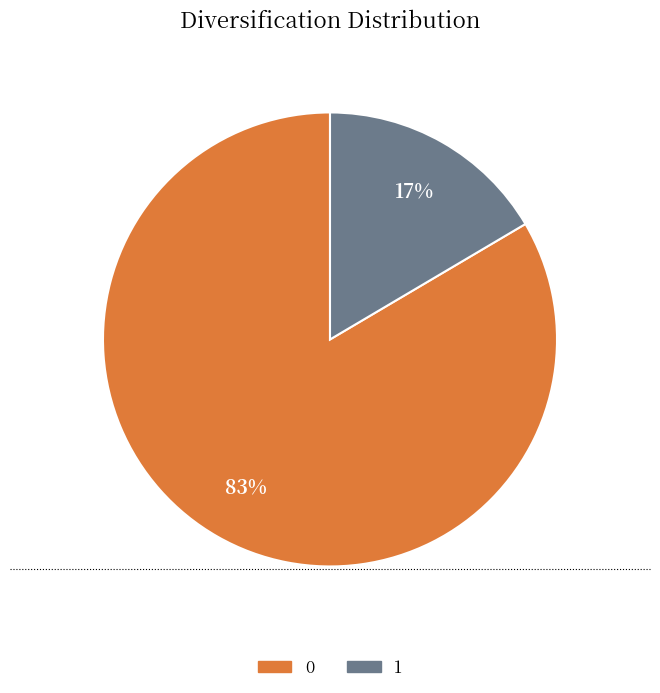

What is the smallest slice in the pie chart?

1